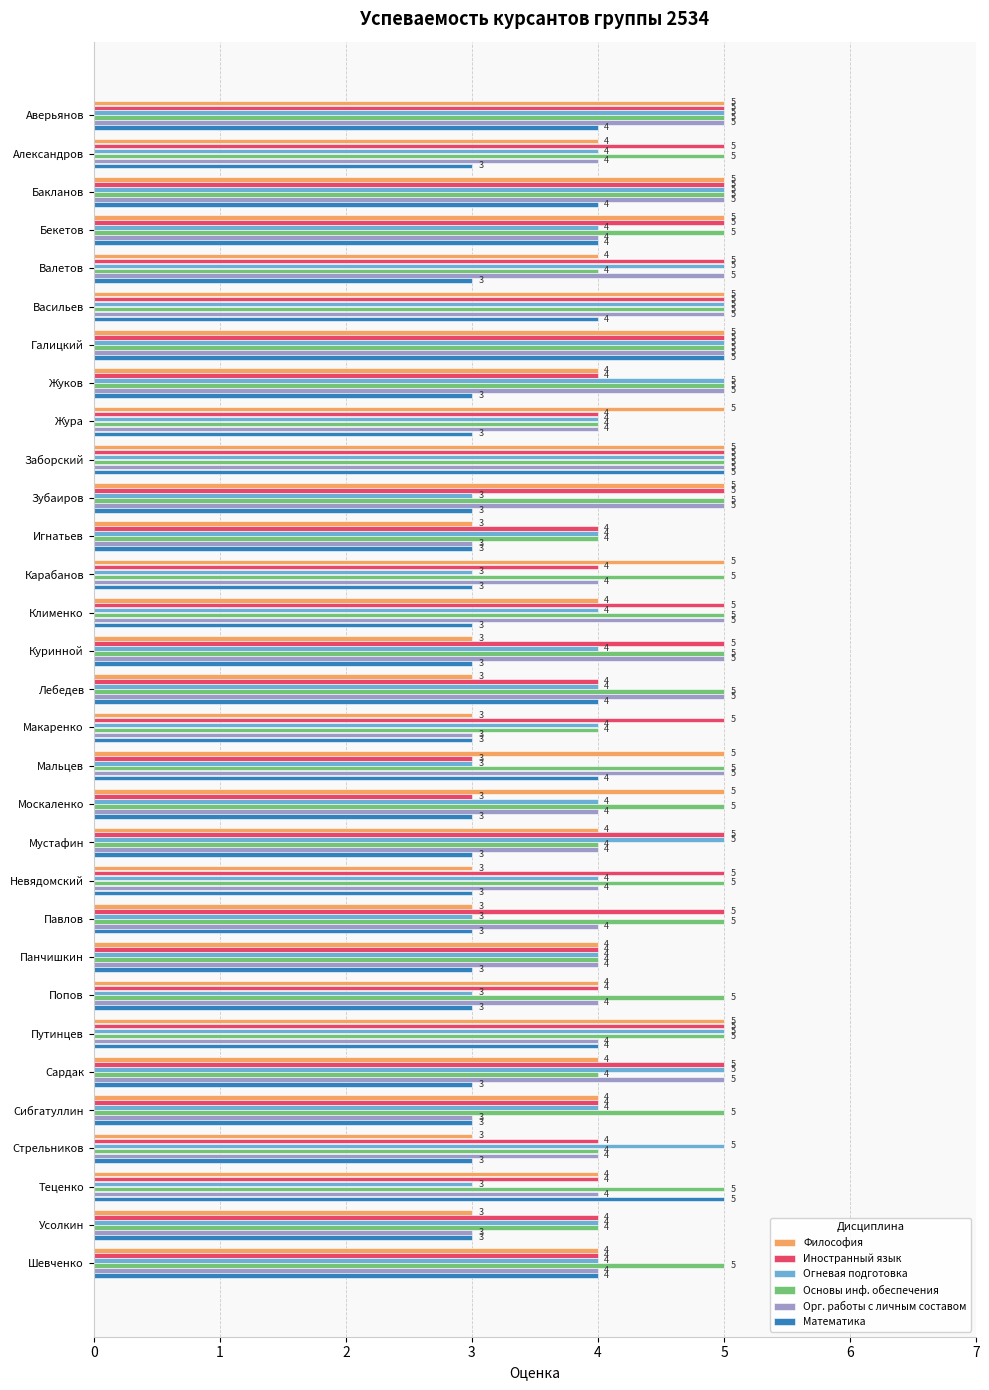

True or false: Орг. работы с личным составом has a value of 3 at Куринной.

False